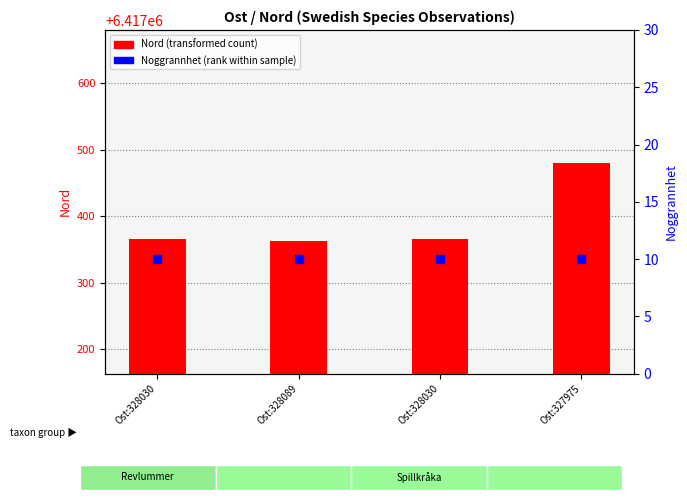

What are all the series names shown in the legend?

Nord (transformed count), Noggrannhet (rank within sample)